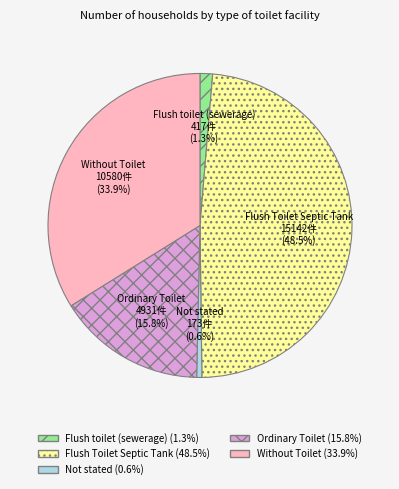

Does Not stated account for over 50% of the chart?

No